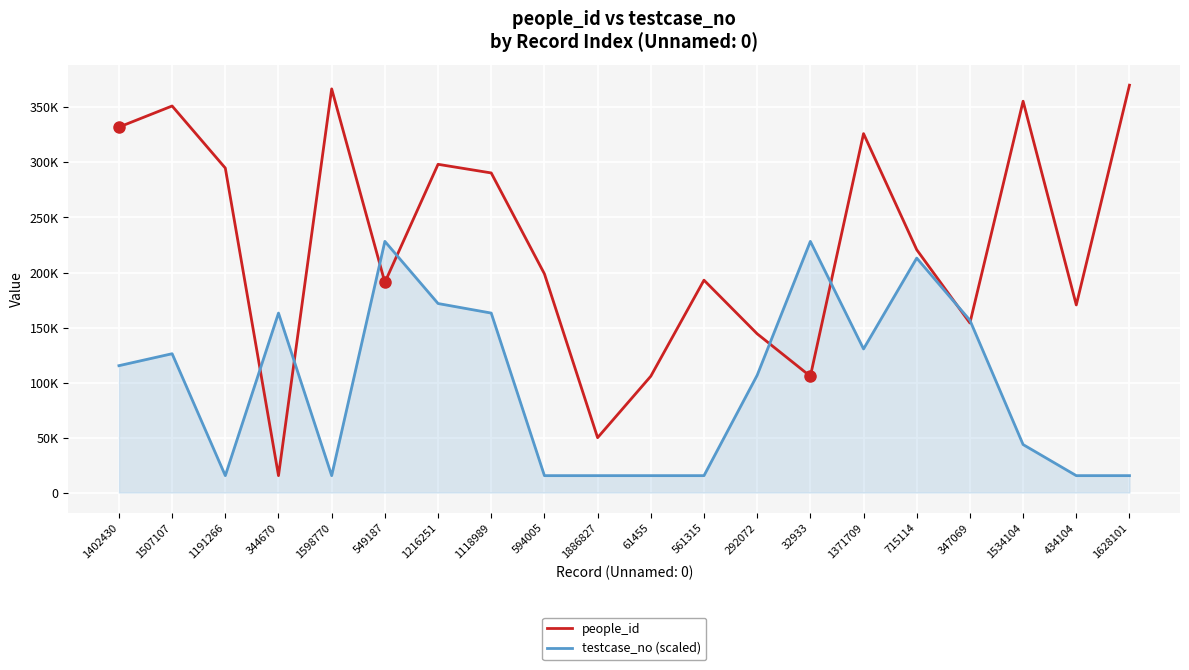

True or false: testcase_no (scaled) and people_id intersect in this chart.

True